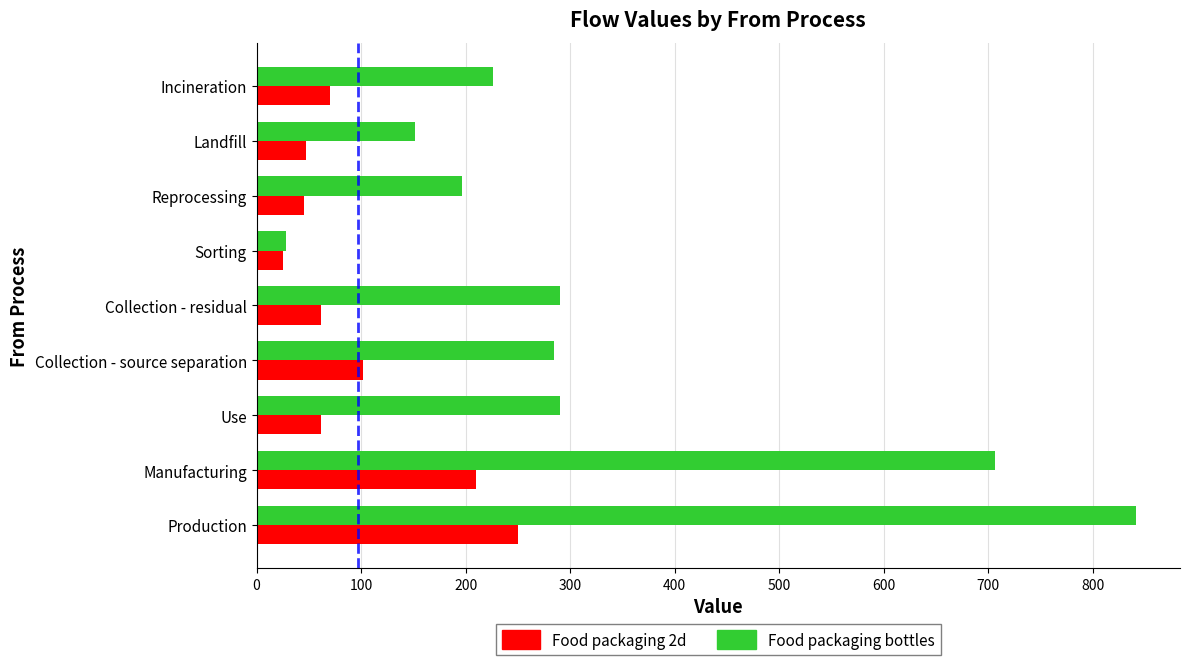

Which series changed the most between Production and Collection - source separation?

Food packaging bottles